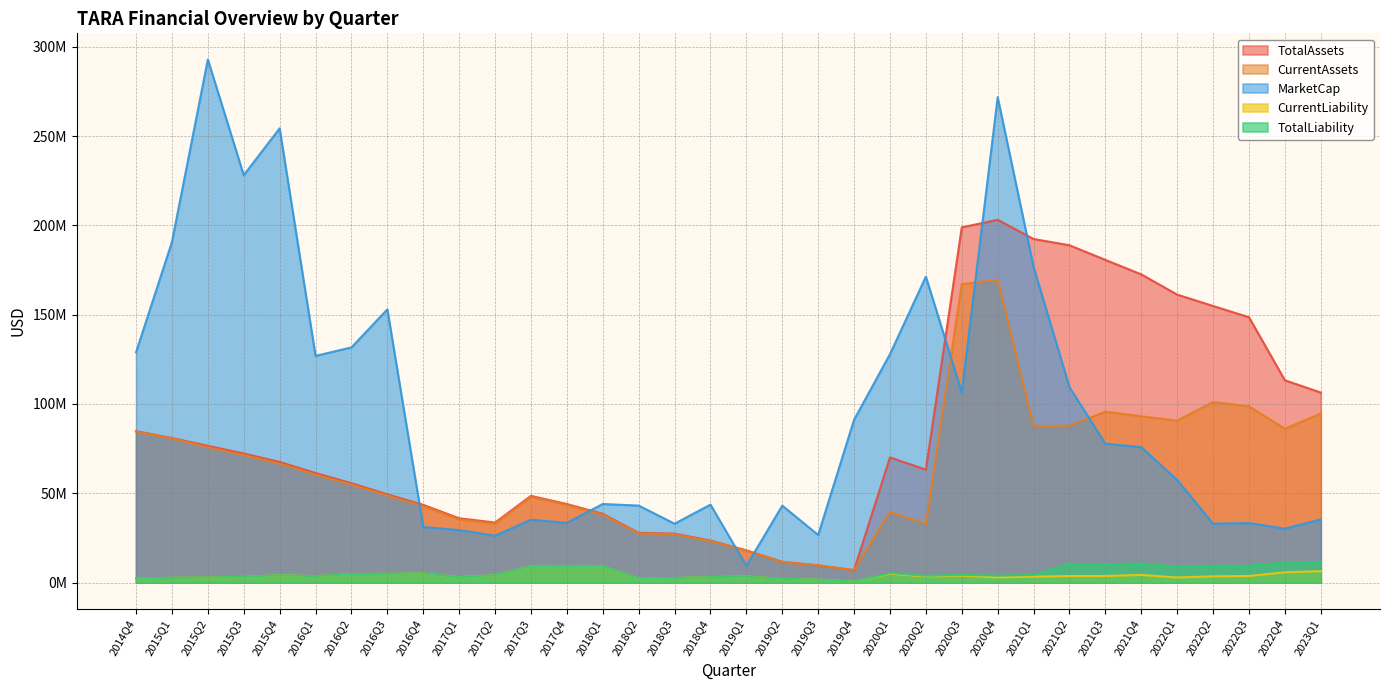

What is the total value across all series at 2019Q4?

106308315